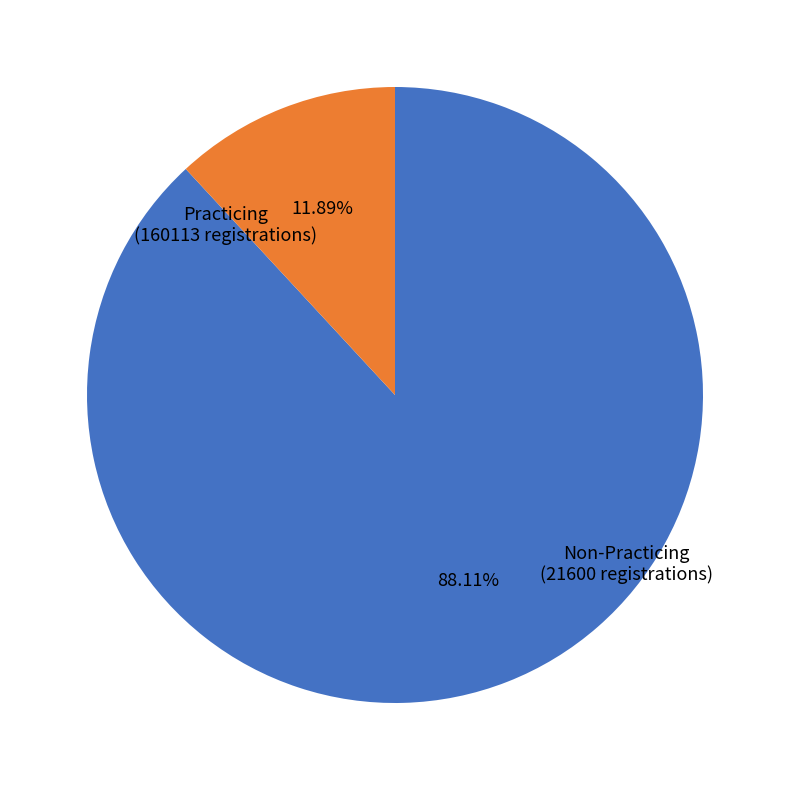

Count the number of slices in the pie.

2